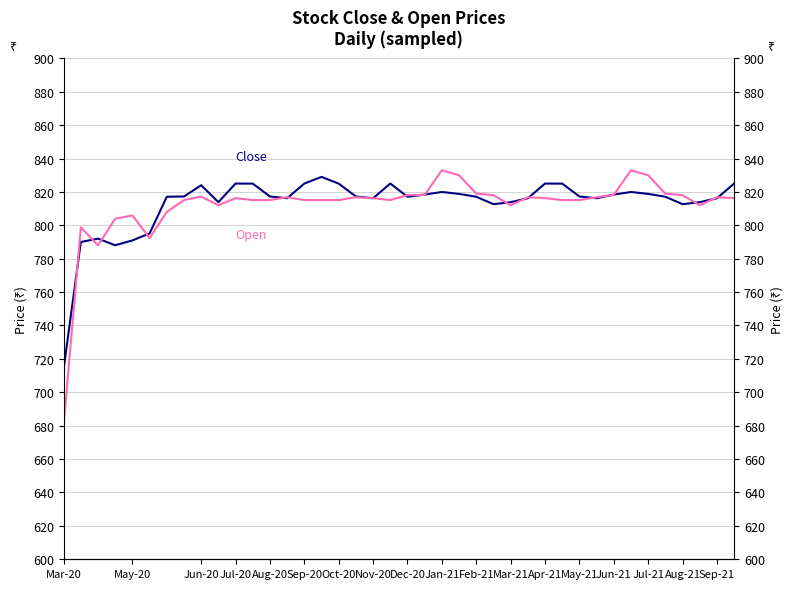

Which series has the largest total across all categories?

Close